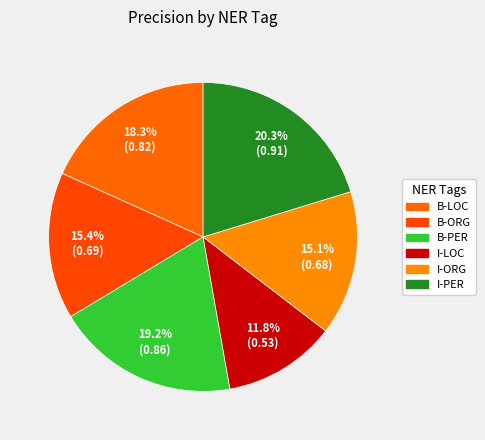

Which slice is the smallest?

I-LOC